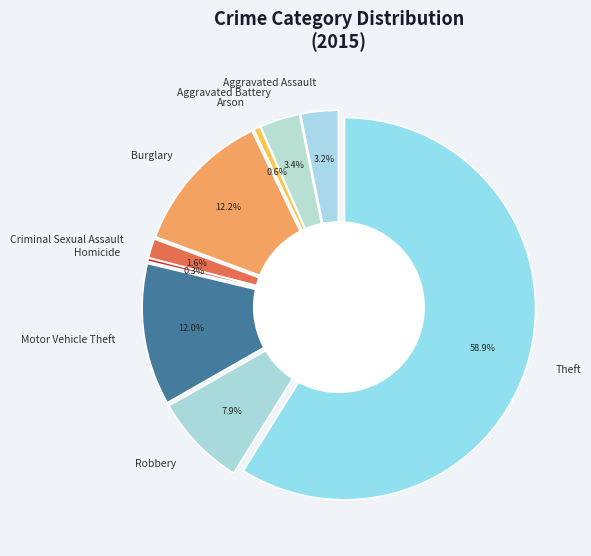

What is the largest slice in the pie chart?

Theft